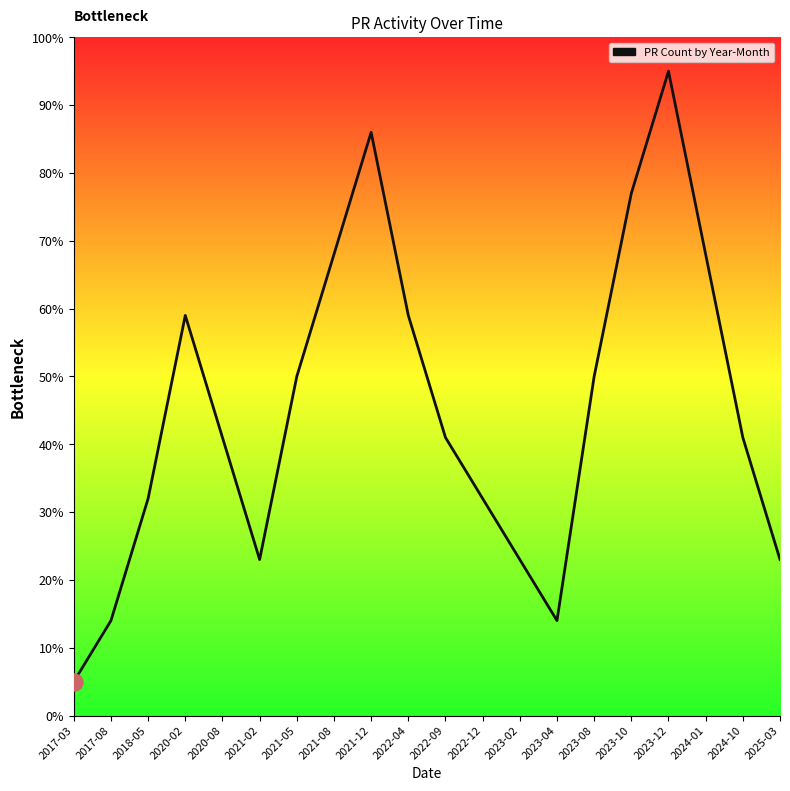

What is the change in value from 2018-05 to 2023-08?

+18